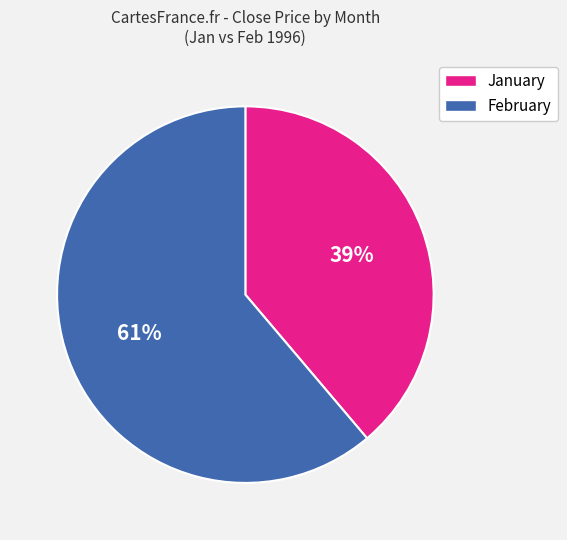

Is there a majority slice in this chart?

Yes